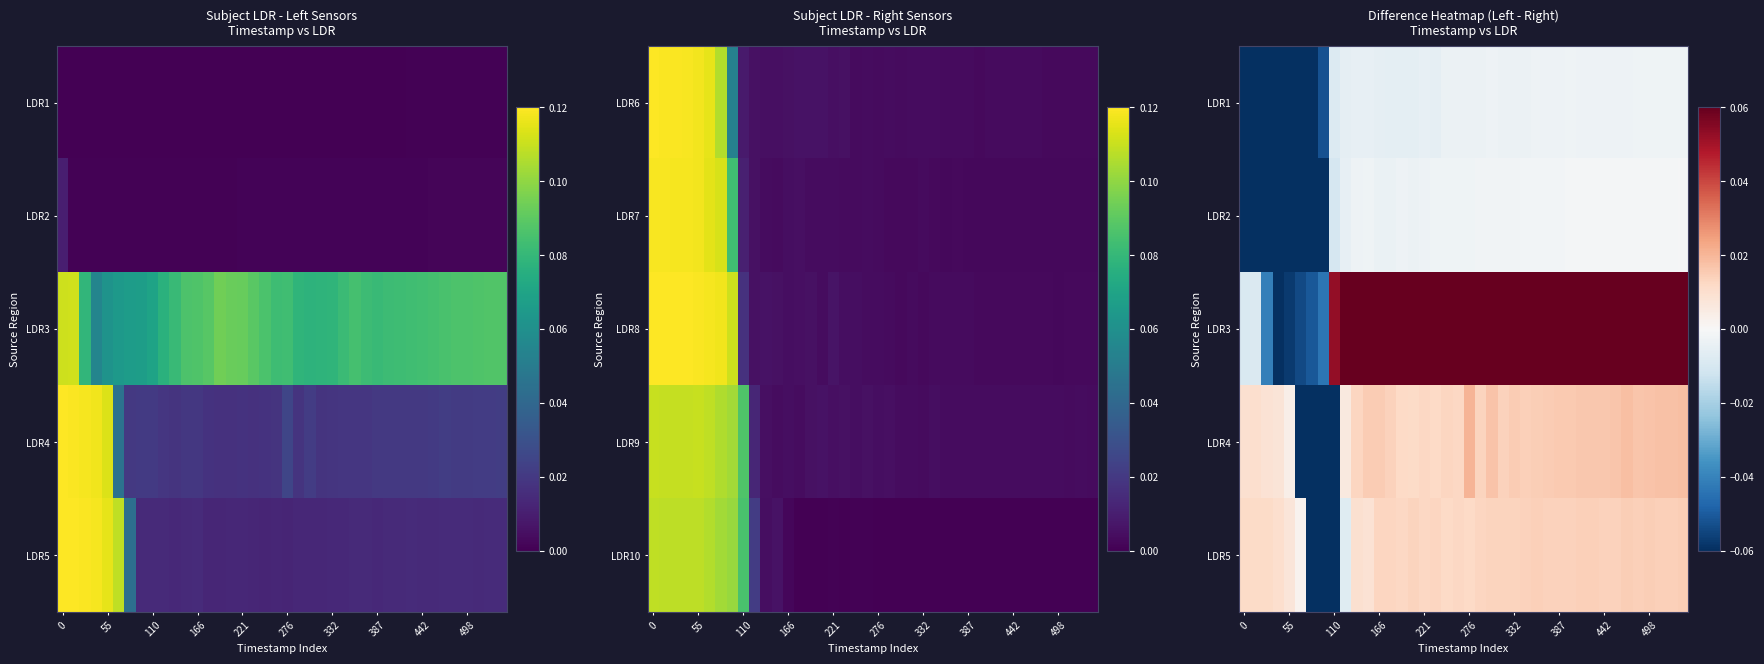

At which category is the sum across all series the highest?

39